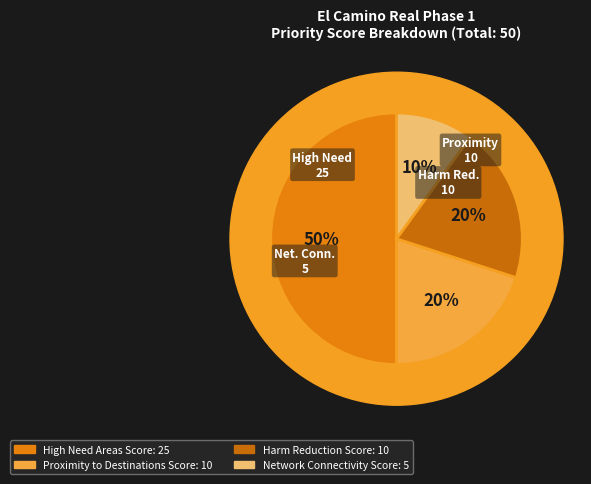

Which slice is the largest?

High Need Areas Score